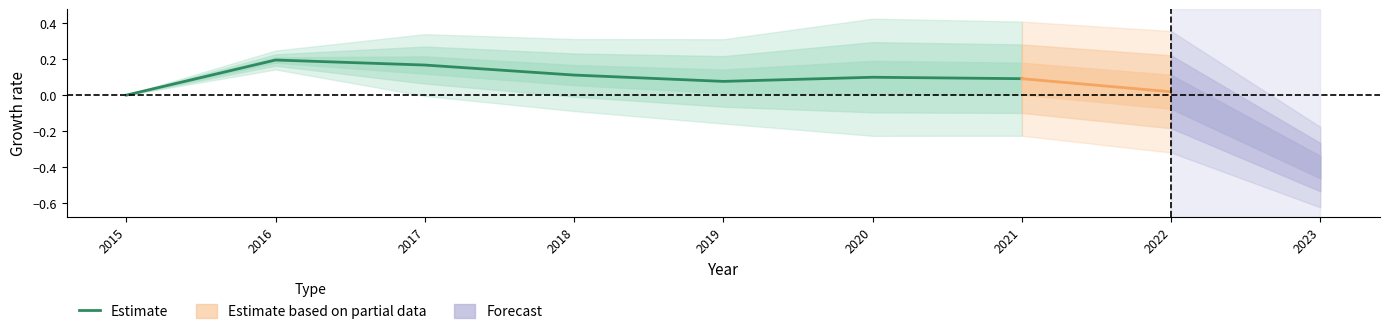

What is the average value?

0.1